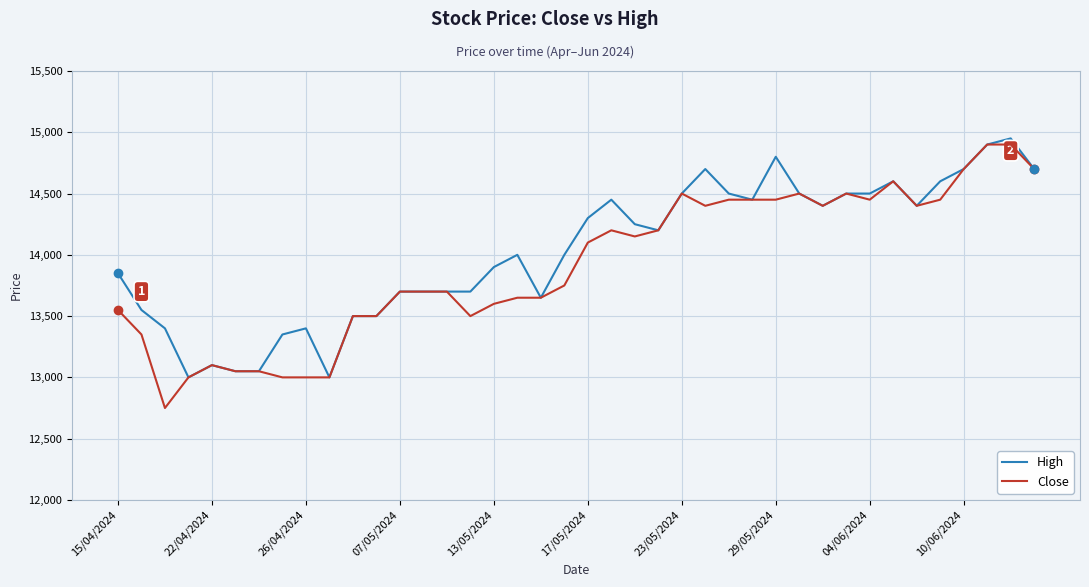

What is the lowest value of the High series?

13000